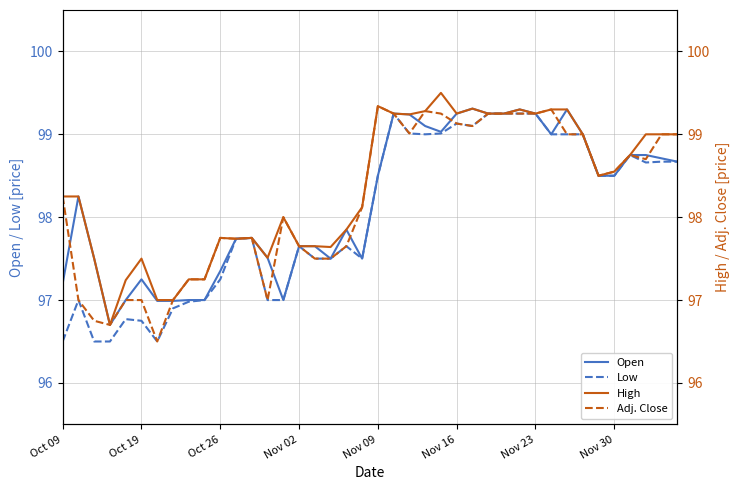

What is the spread (max minus min) of values at 23?

0.3